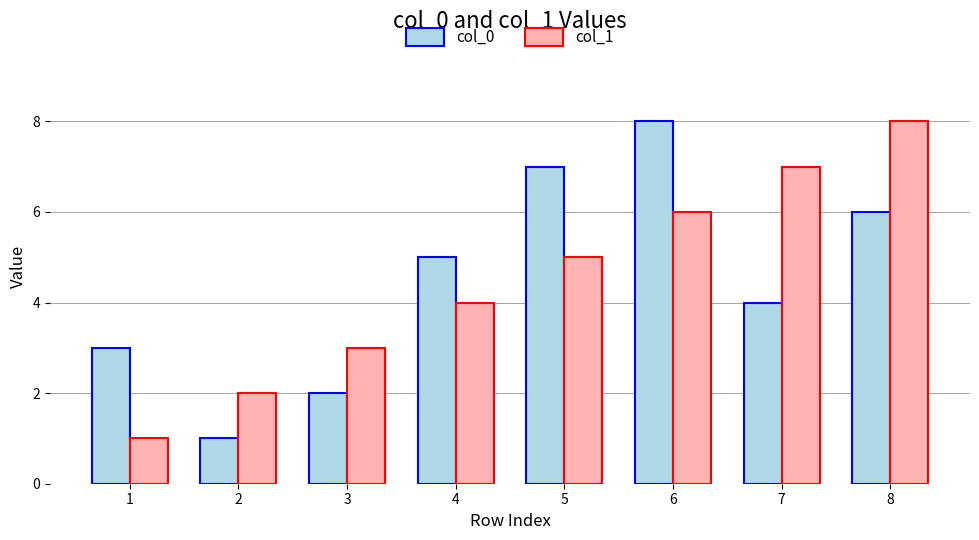

At 4, list the series in order from largest to smallest.

col_0, col_1